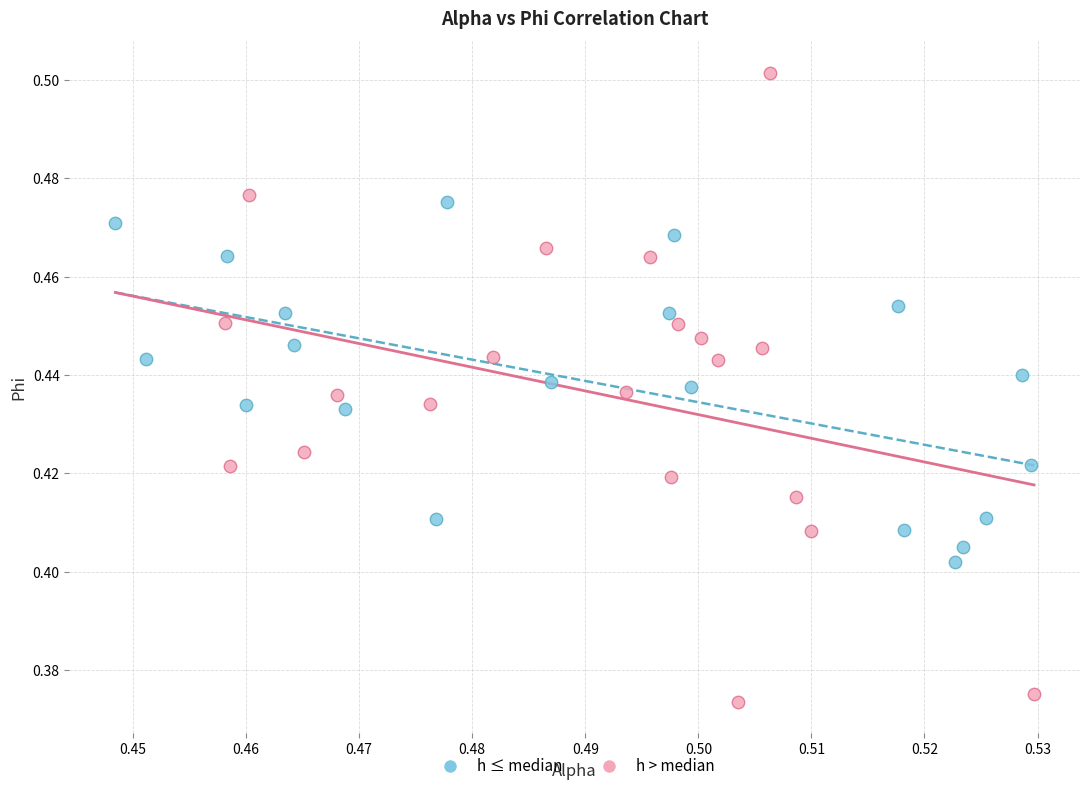

Which series reaches the maximum Y coordinate?

h > median